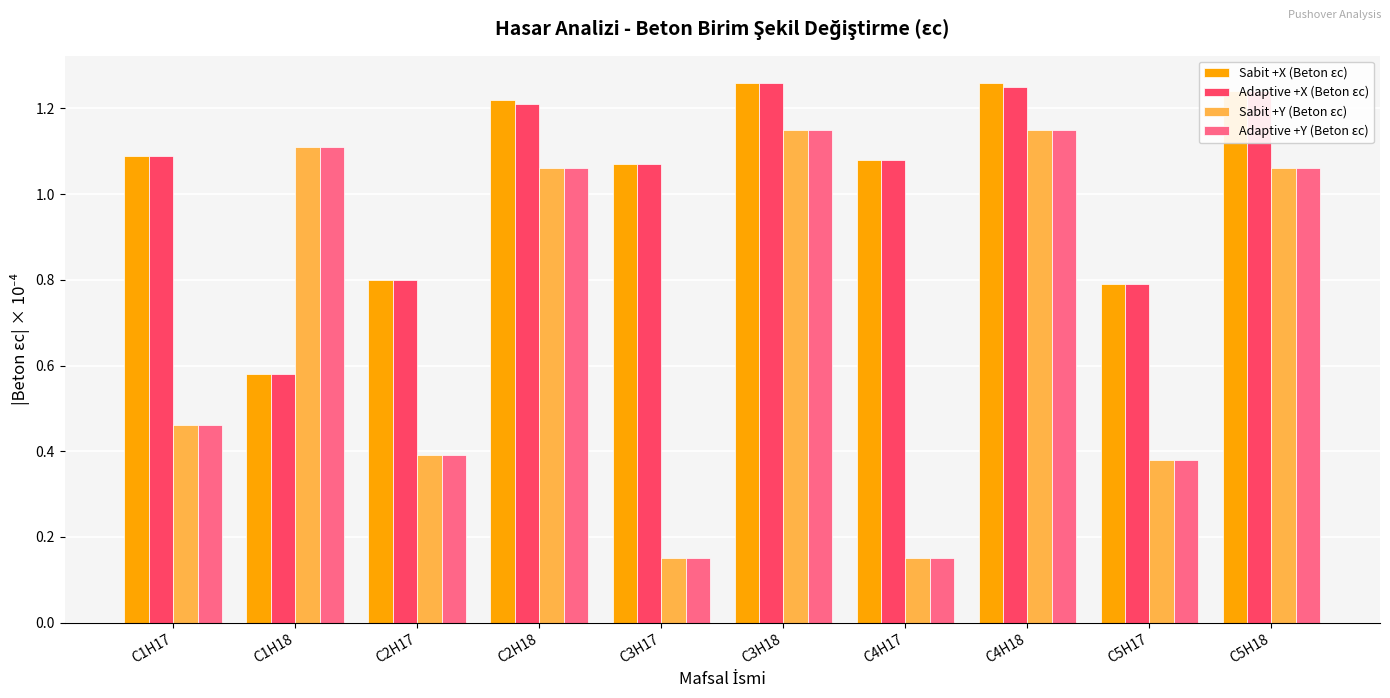

Is the value of Adaptive +X (Beton εc) at C4H18 greater than the value of Adaptive +Y (Beton εc) at C5H18?

Yes